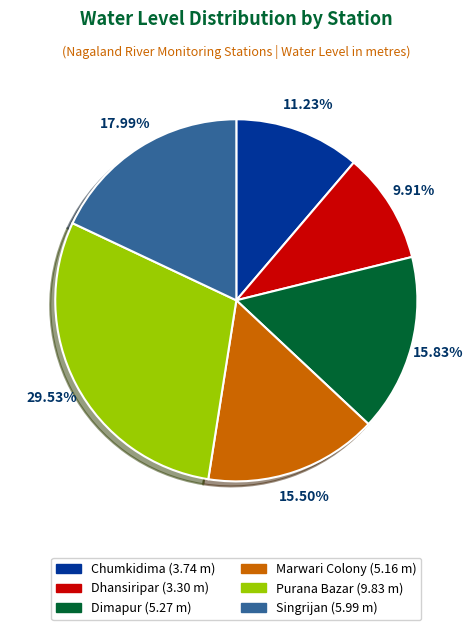

To the nearest percent, what is the average slice percentage?

17%